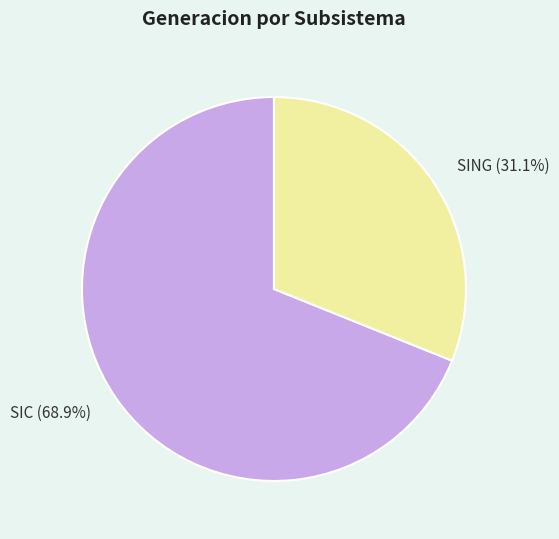

What percentage do SIC and SING together represent?

100.0%